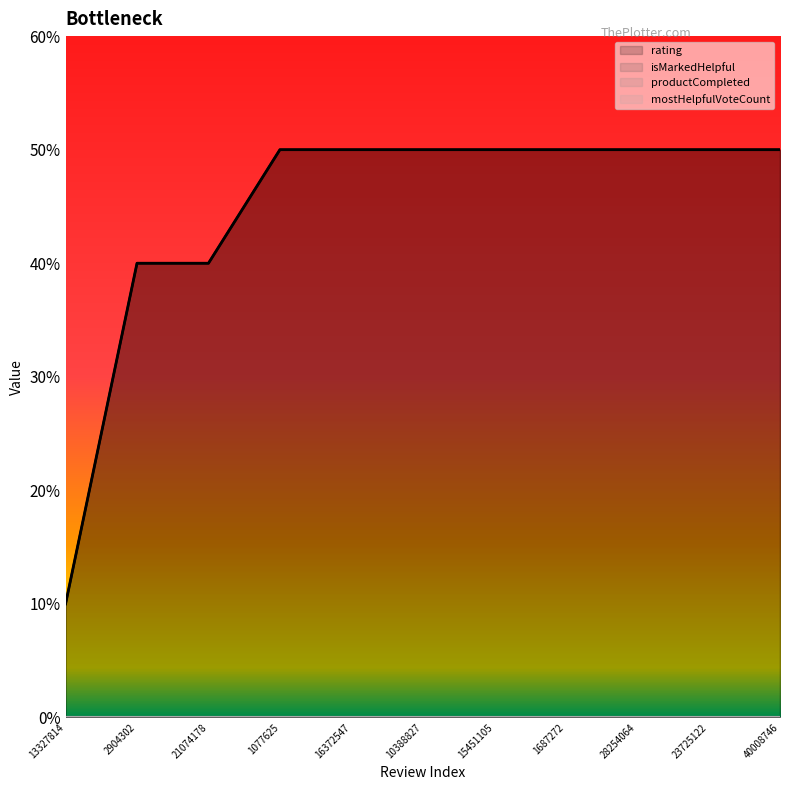

Rank the series at 28254064 from highest to lowest value.

rating, isMarkedHelpful, productCompleted, mostHelpfulVoteCount